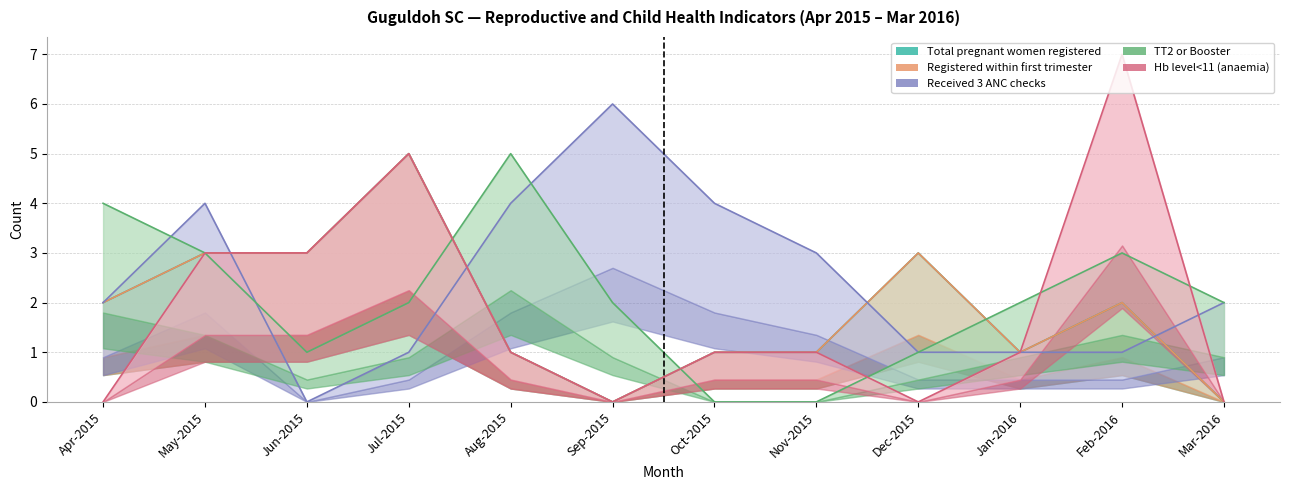

What is the label of the 10th point from the right?

Jun-2015